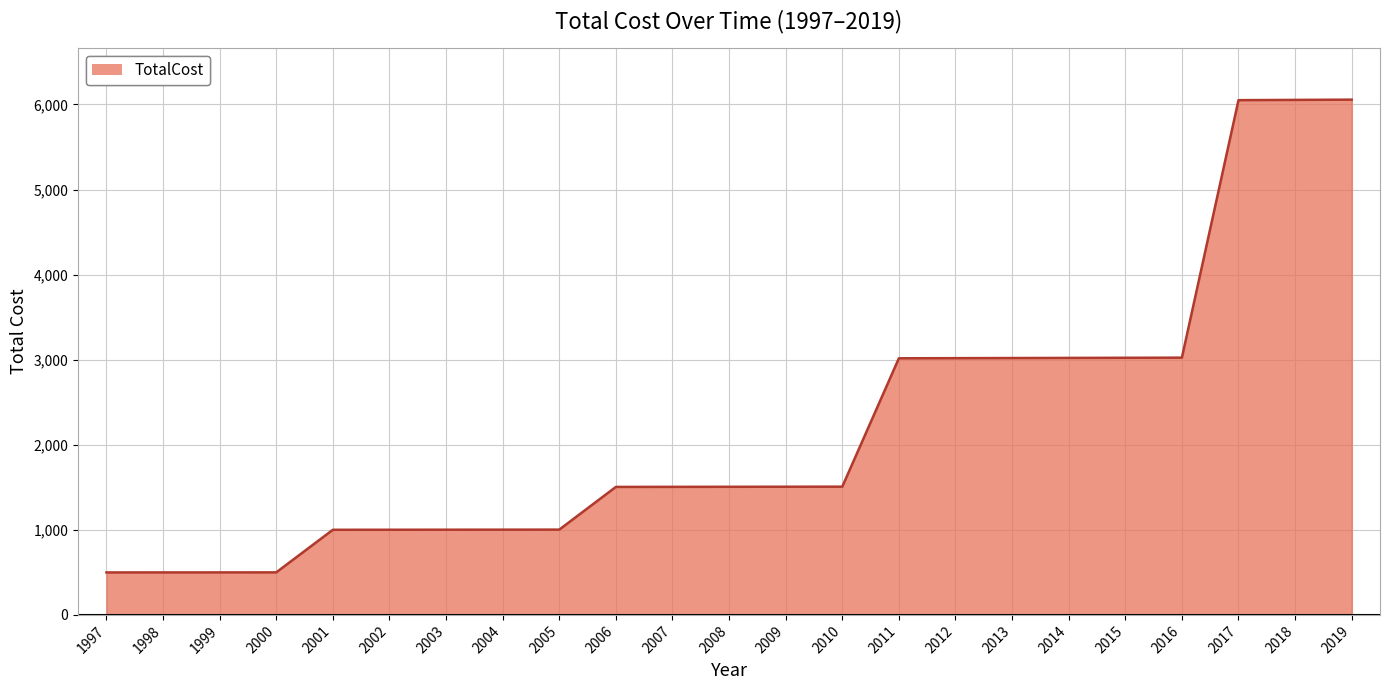

How many distinct data groups are displayed?

1